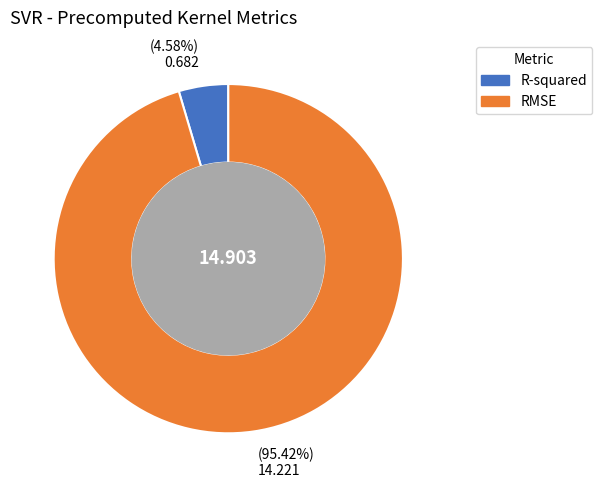

To the nearest percent, what percentage of the pie is RMSE?

95%